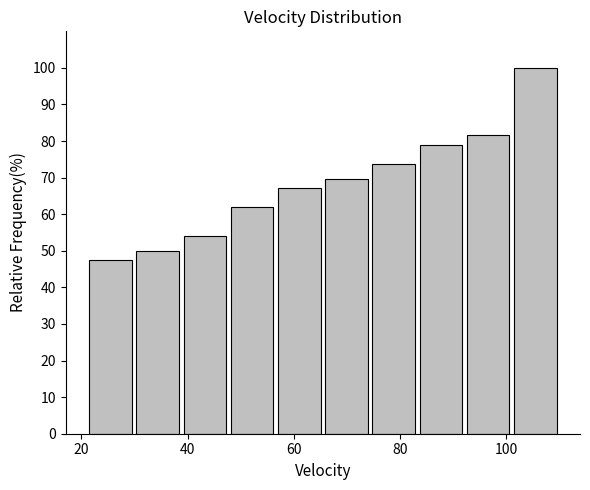

Reading left to right, transcribe this chart: for each bar, give the range it covers on the x-axis and its height. Neither the bar edges nor the heights are printed on the chart, so give them approximately, as read against the axes.

22 to 30: 47
30 to 38: 50
38 to 48: 54
48 to 56: 62
56 to 66: 67
66 to 74: 70
74 to 84: 74
84 to 92: 79
92 to 102: 82
102 to 110: 100